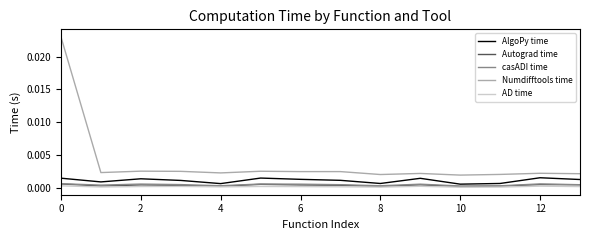

Which series has the largest total across all categories?

Numdifftools time